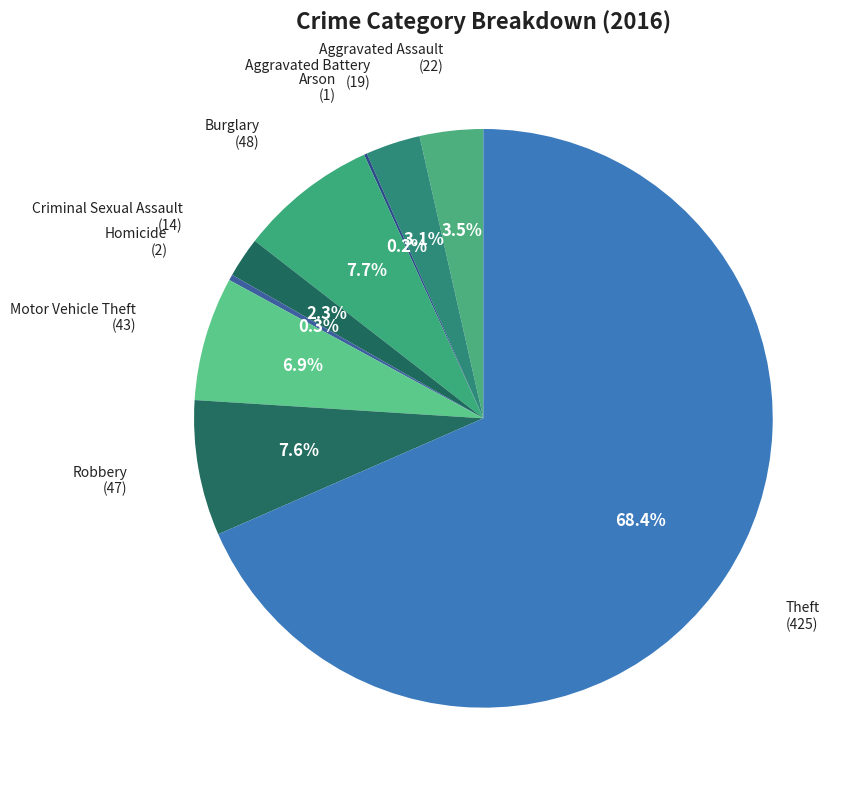

What is the majority slice?

Theft